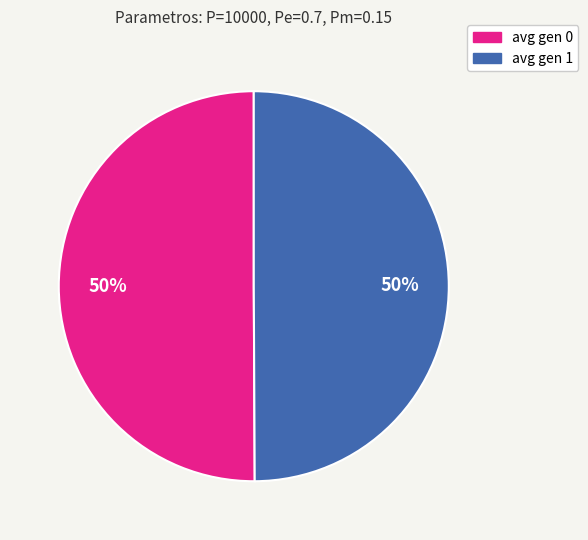

Do avg gen 0 and avg gen 1 together represent more than half of the pie?

Yes